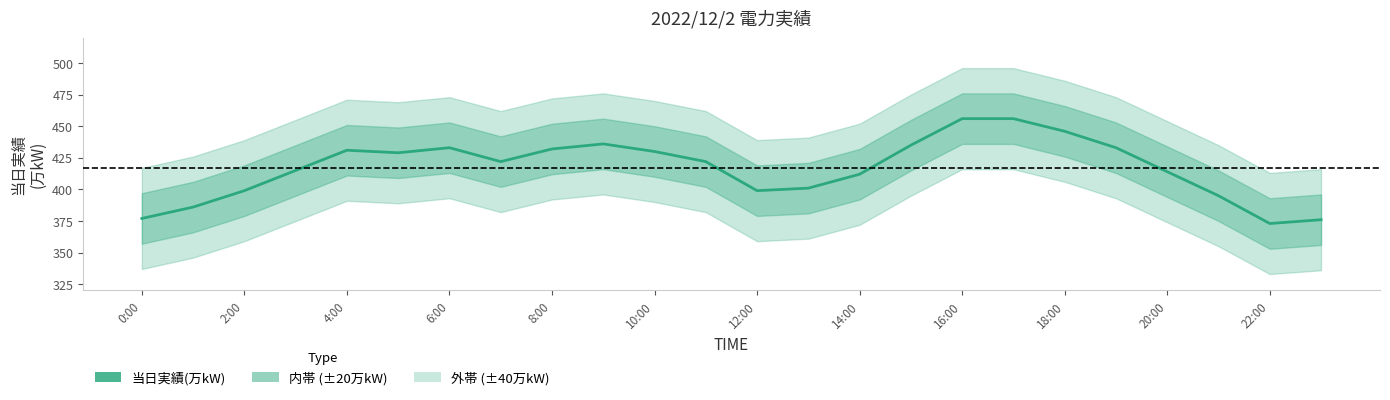

What is the value of the 3rd point from the left?

399